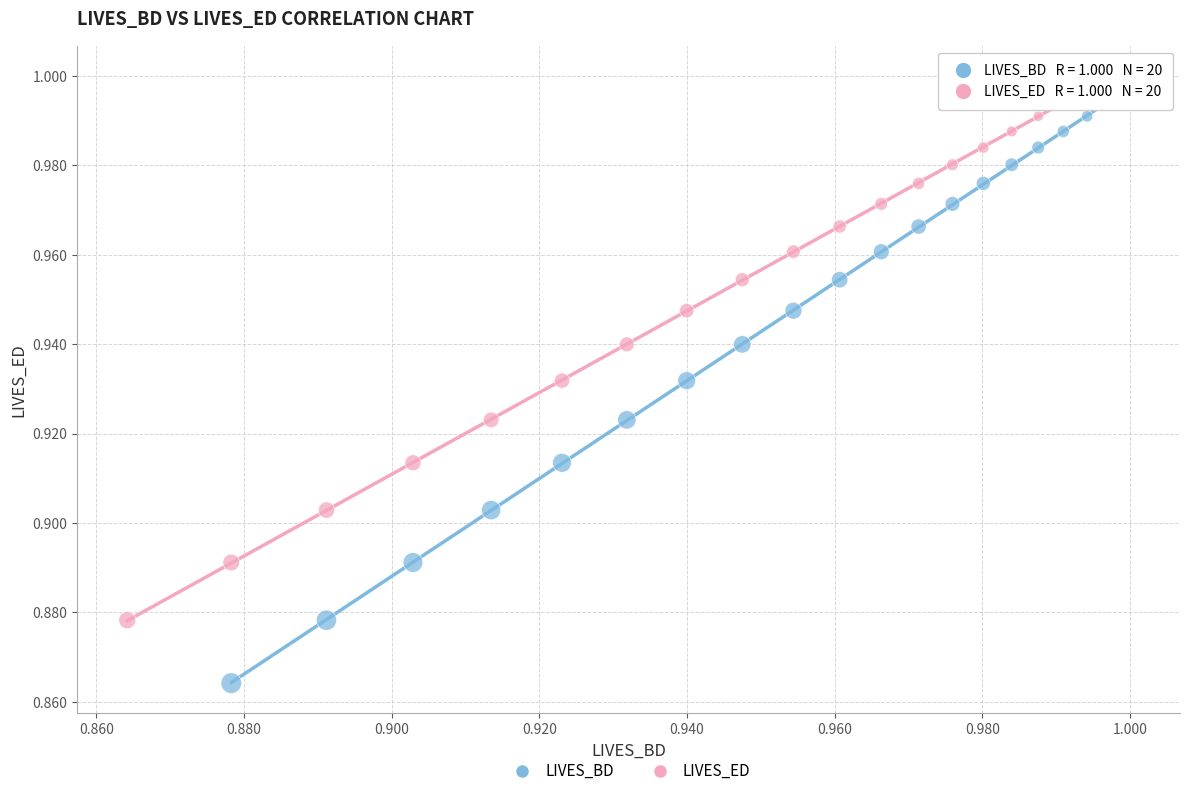

Which series has the widest spread of Y values?

LIVES_BD